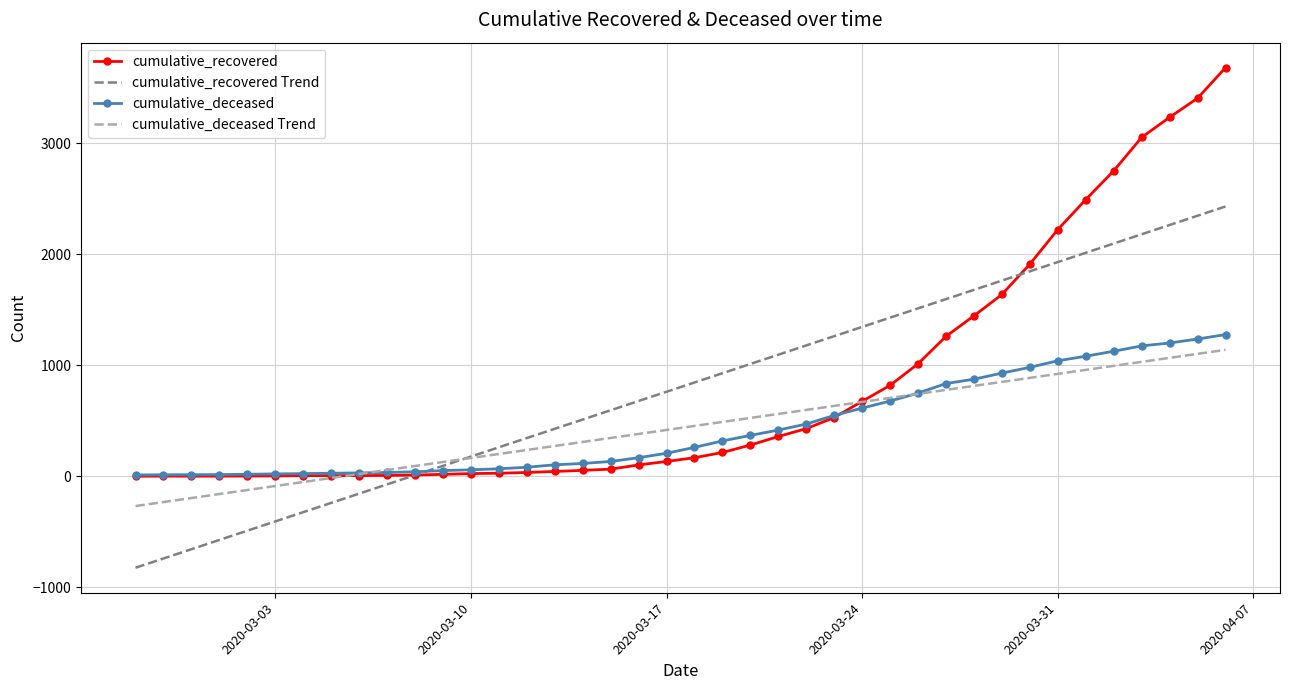

Which series has the widest spread of values?

cumulative_recovered